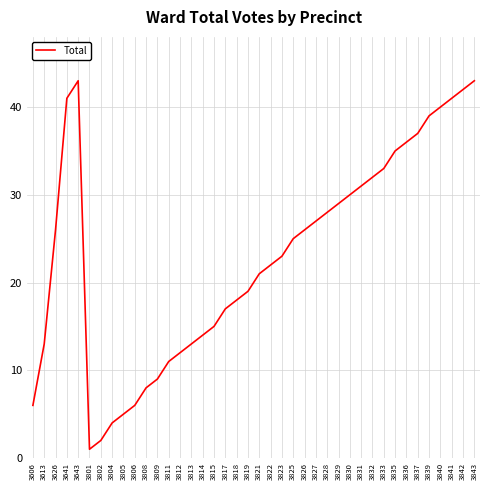

What is the change in value from 3830 to 3835?

+5